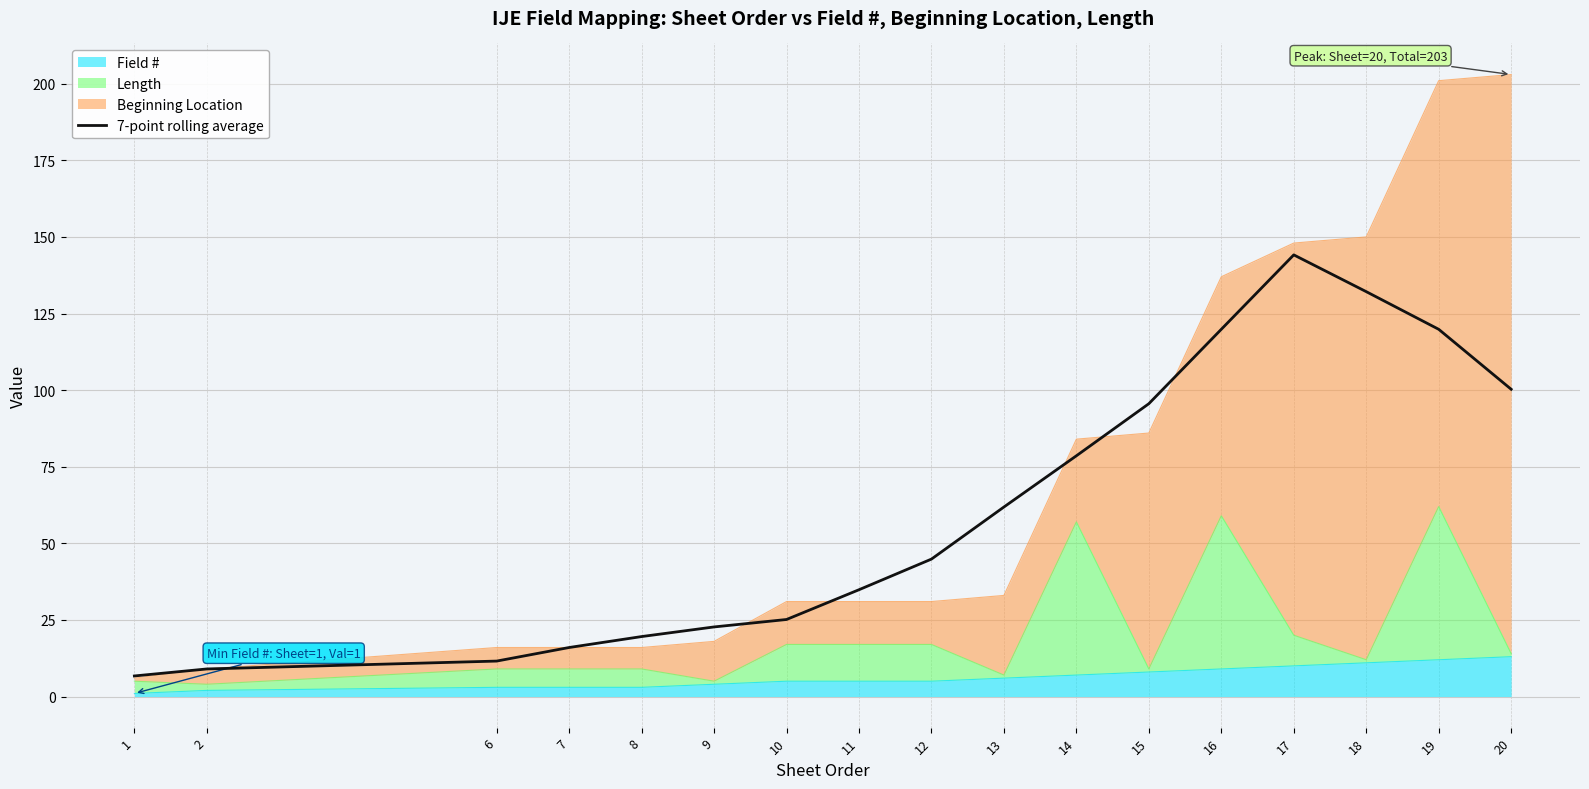

What is the difference between the maximum and minimum values?

137.4